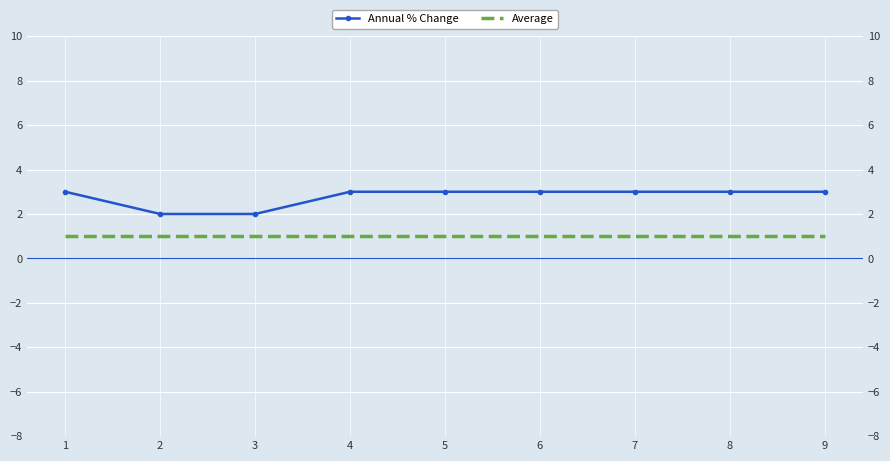

The Annual % Change series shows 3 at 9. True or false?

True